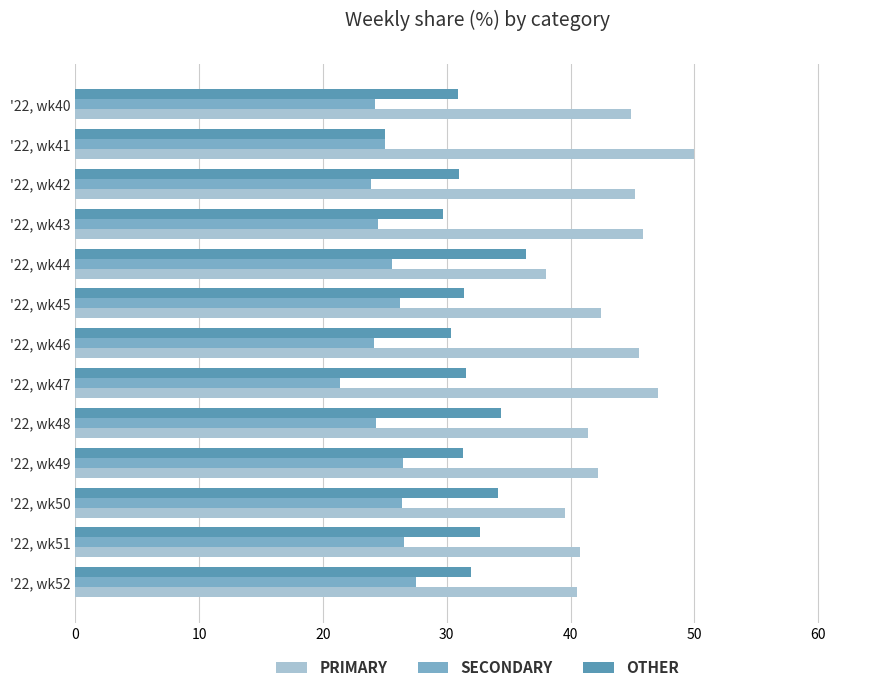

What are all the series names shown in the legend?

PRIMARY, SECONDARY, OTHER